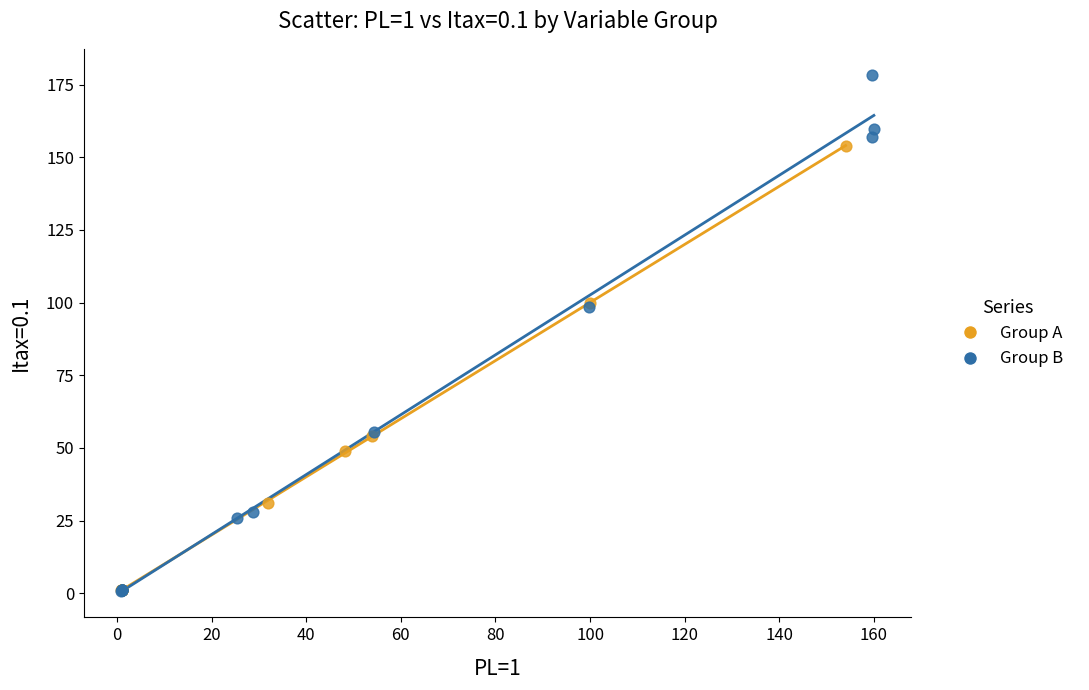

Which series has the widest spread of Y values?

Group B